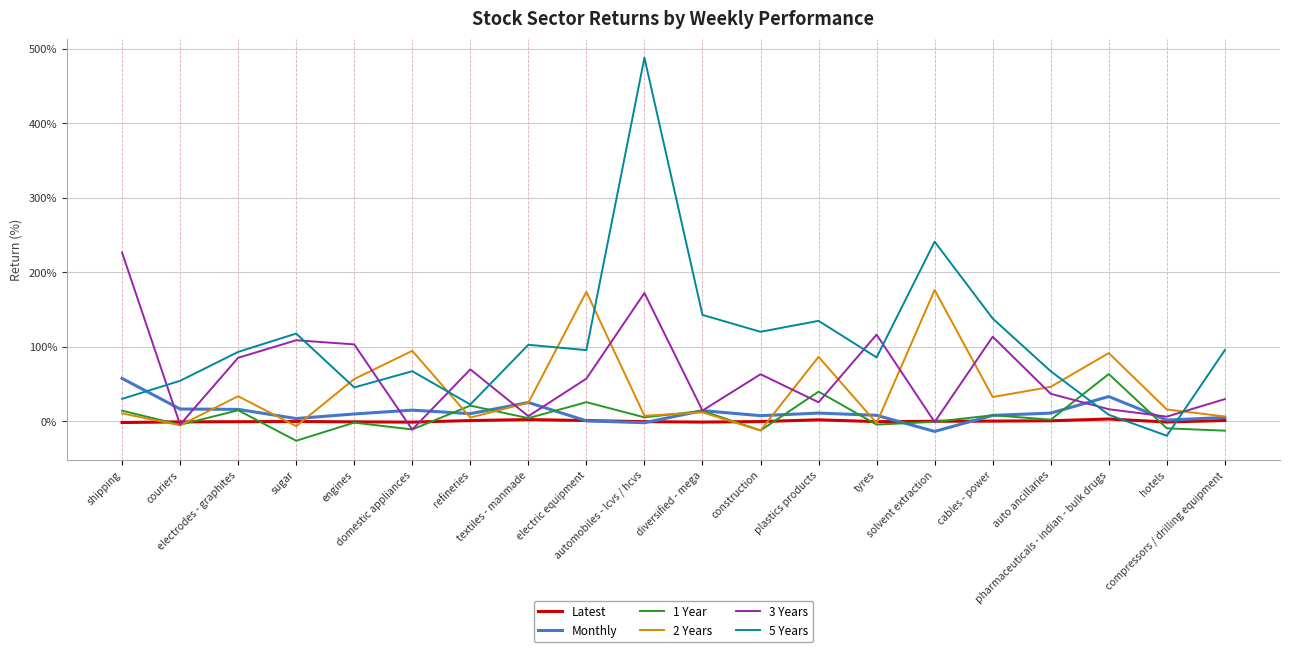

Which series has the largest range (max minus min)?

5 Years